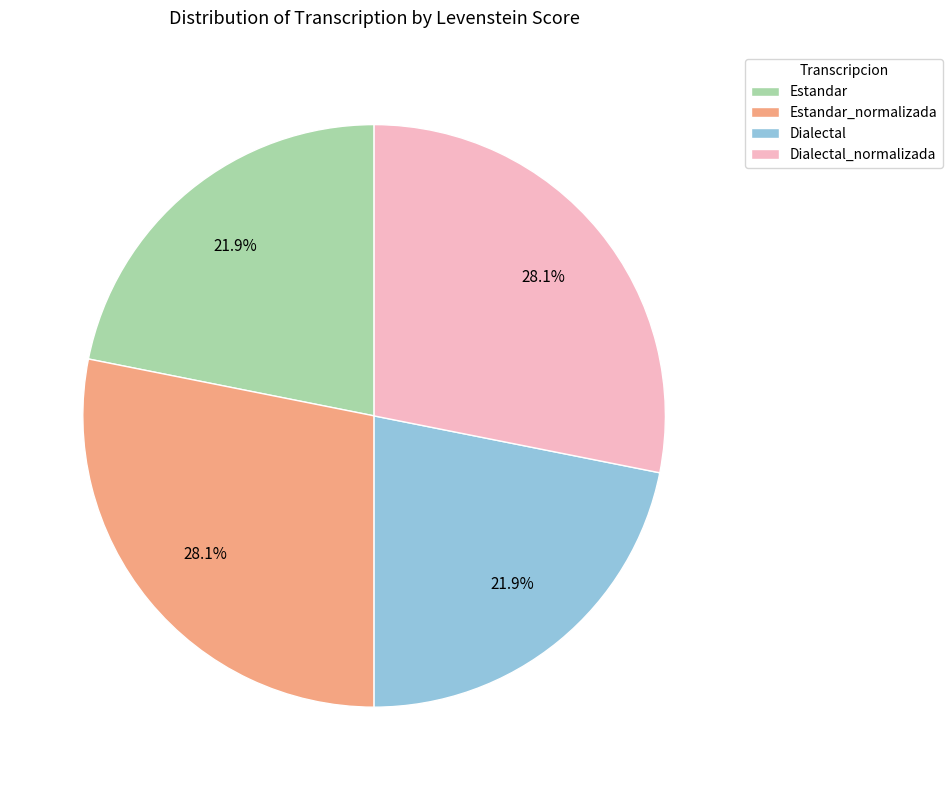

To the nearest percent, what portion does Estandar_normalizada represent?

28%